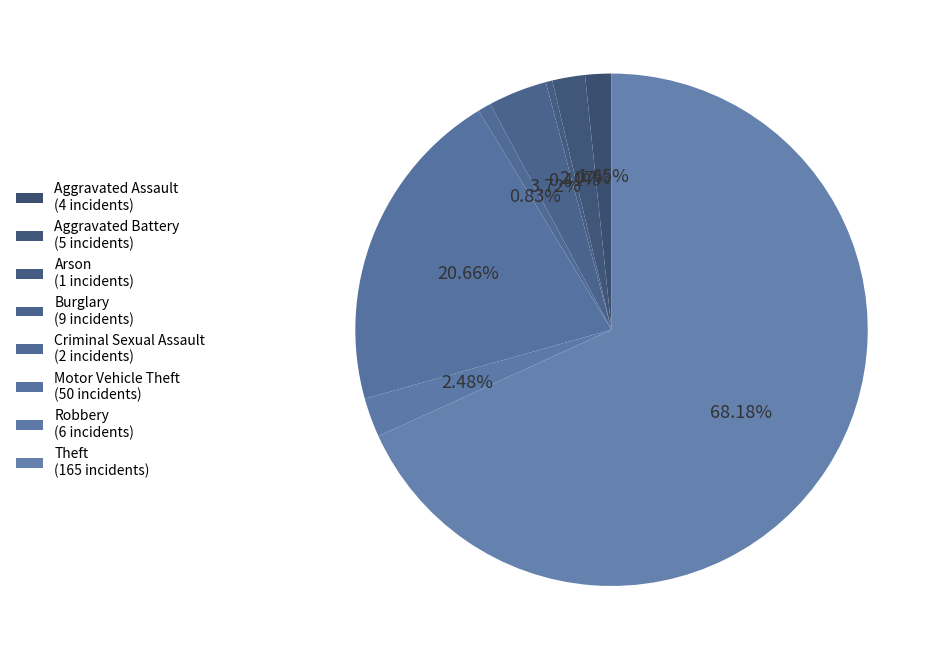

Is there any slice that represents more than half of the pie?

Yes